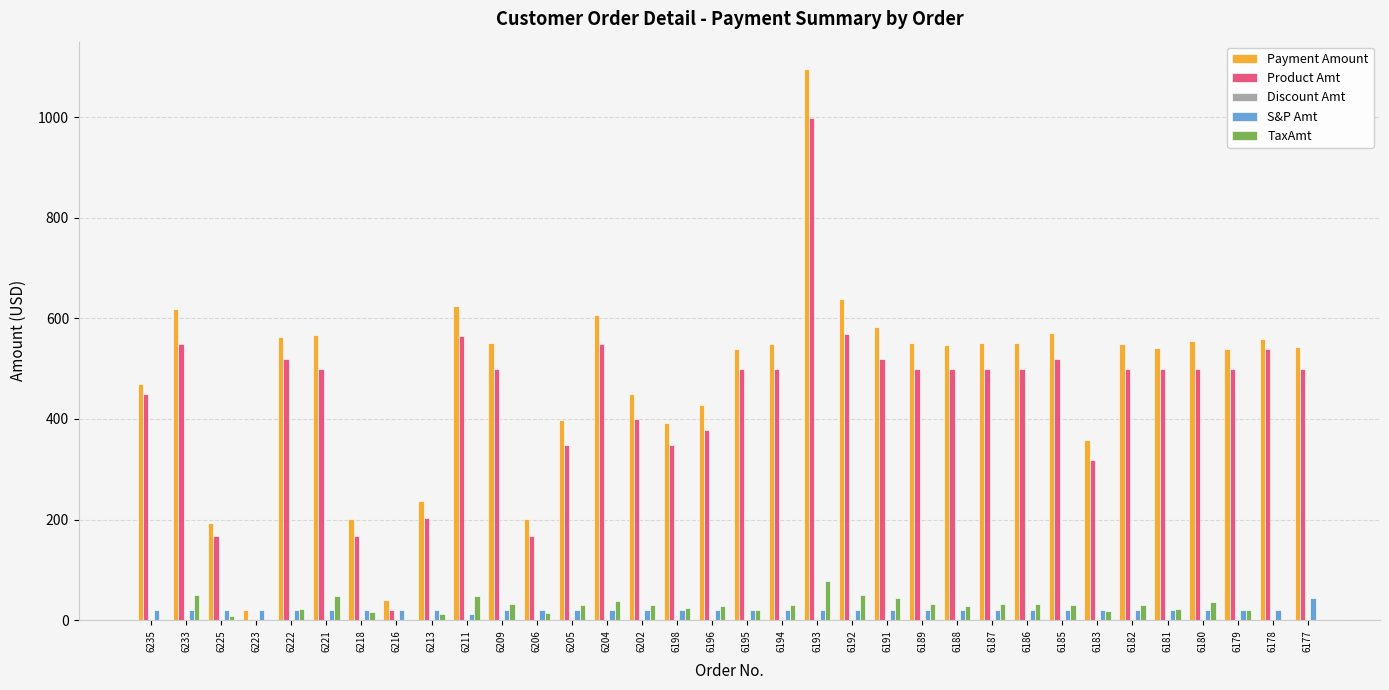

At which category does the chart reach its peak across all series?

6193